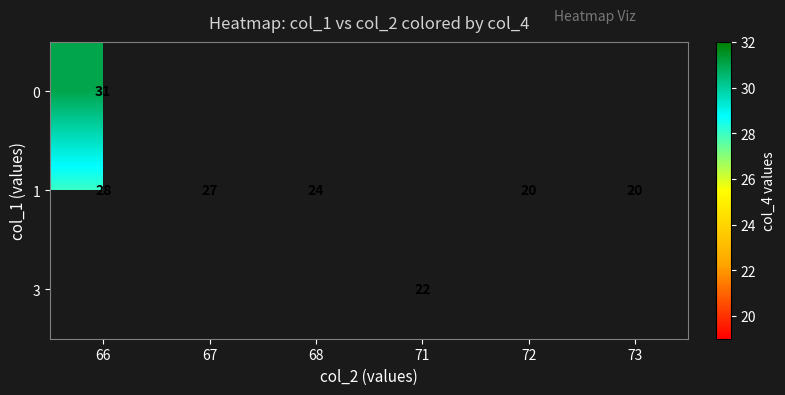

At how many categories does at least one series exceed 23?

3